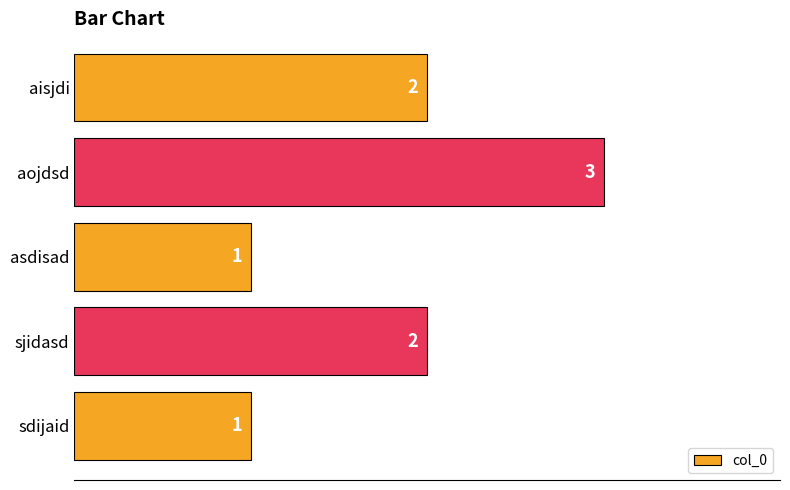

How many values are between 1 and 2?

4